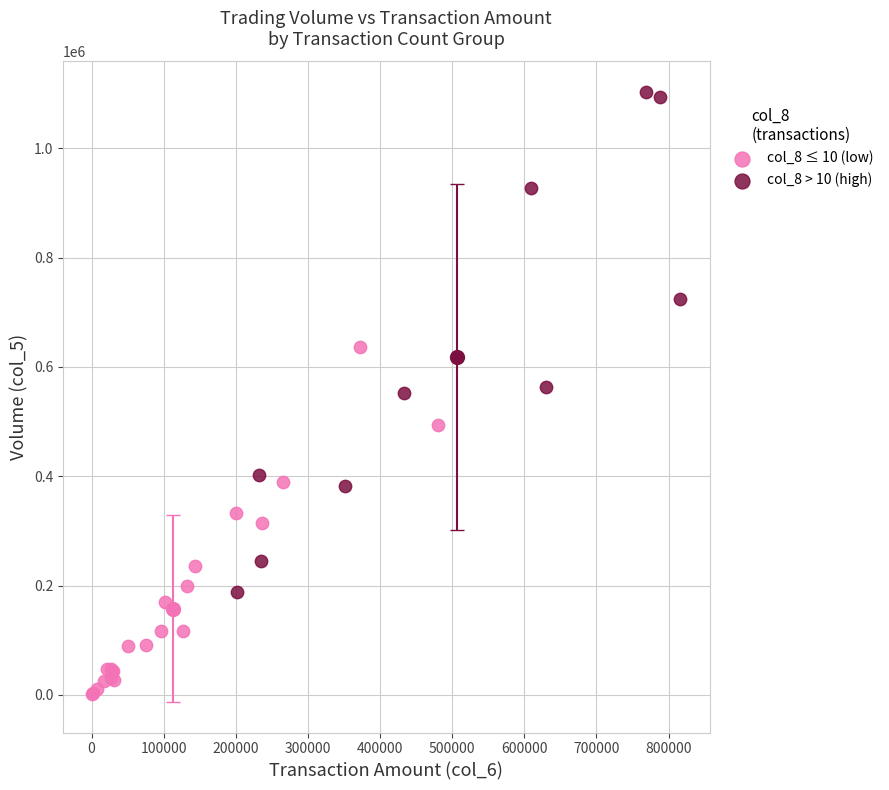

Which series contains the lowest Y value?

col_8 ≤ 10 (low)